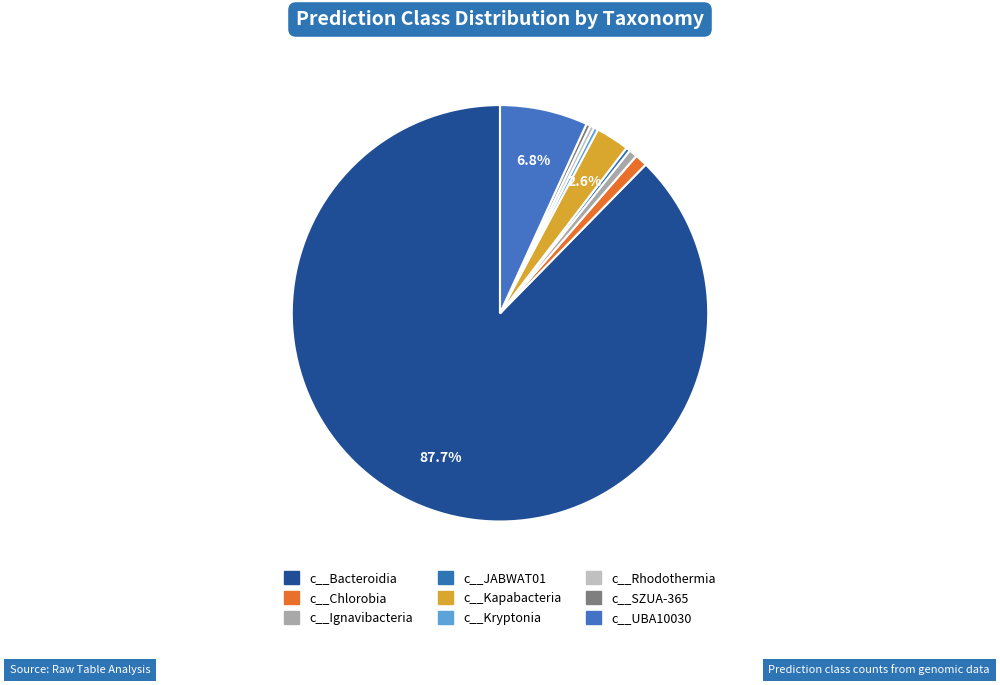

True or false: c__Chlorobia accounts for 11% of the total.

False